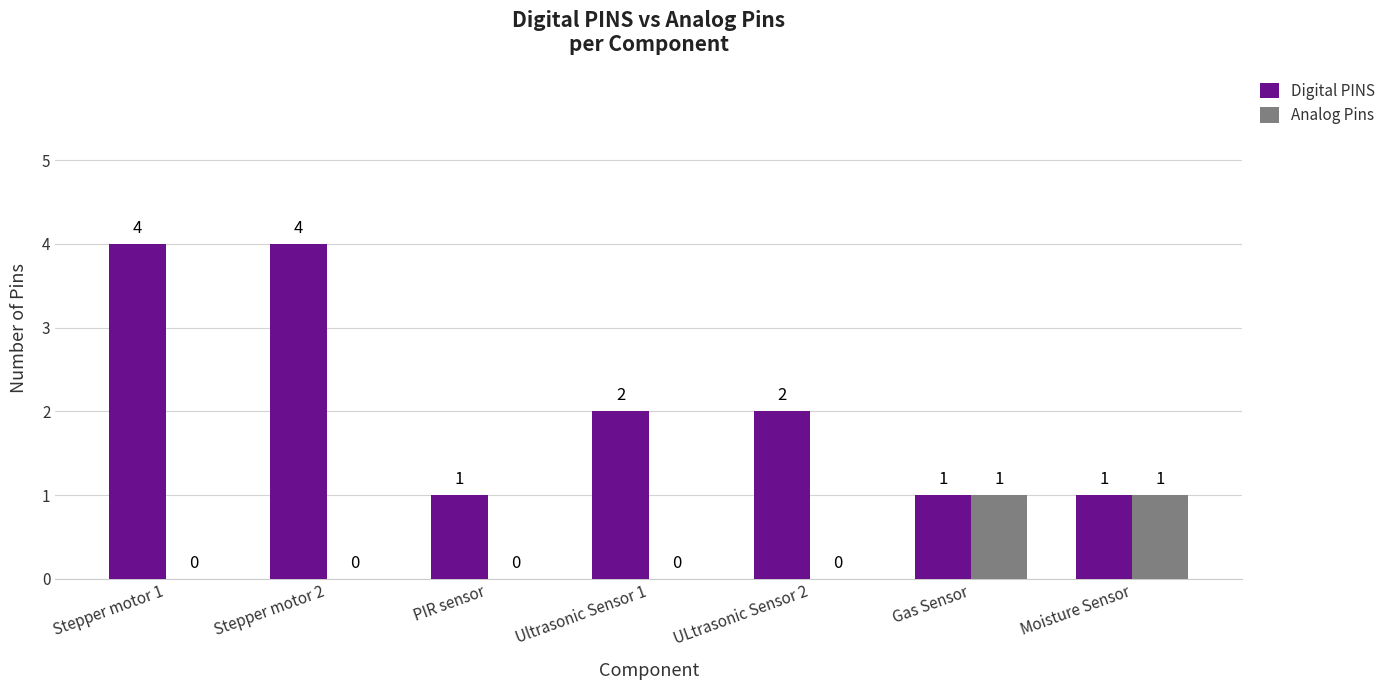

What is the total value across all series at Moisture Sensor?

2